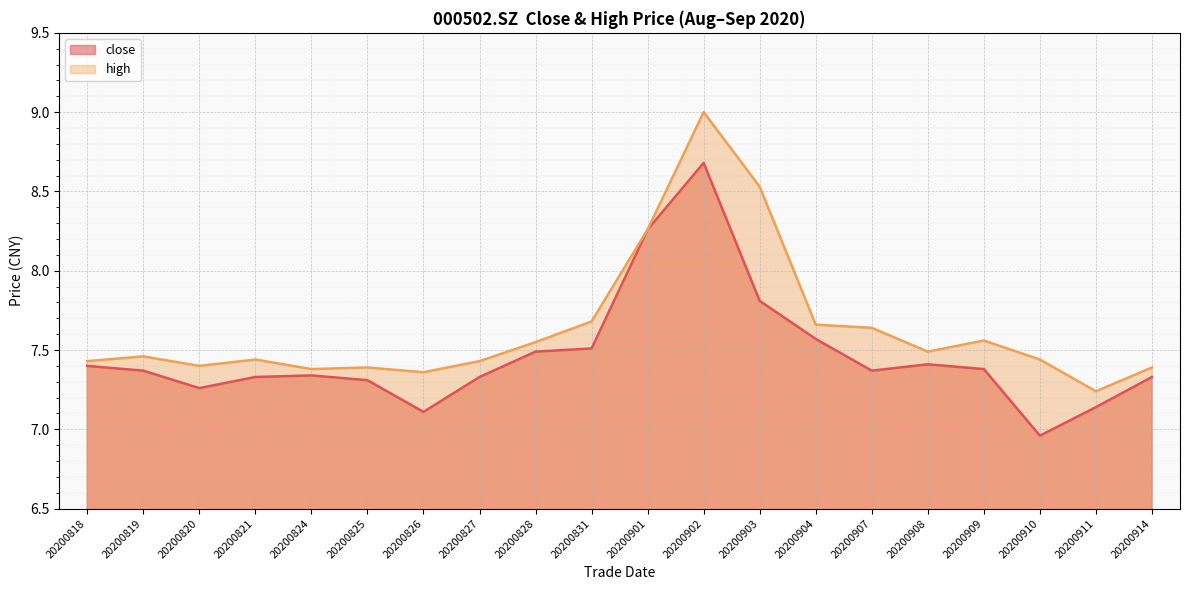

What is the value of the high point at the 20th from the left?

7.4